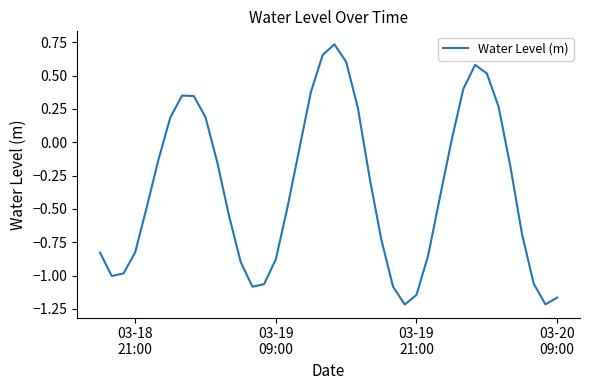

How many lines are shown in the chart?

1